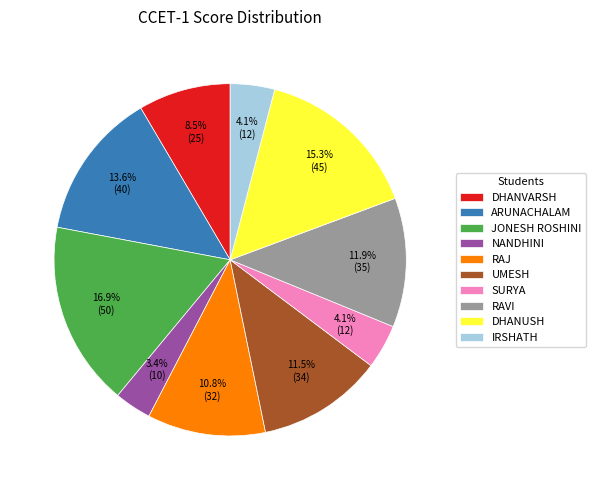

What is the largest slice in the pie chart?

JONESH ROSHINI